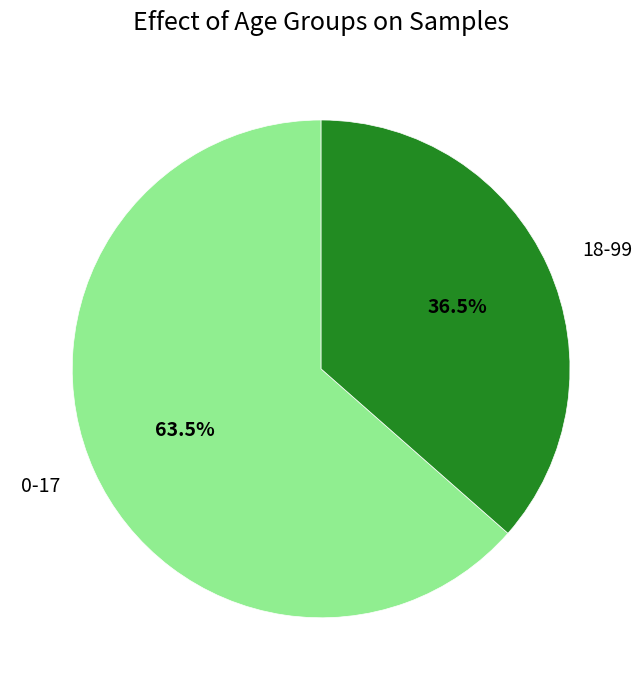

To the nearest percent, what is the difference between the 18-99 and 0-17 slice percentages?

27%